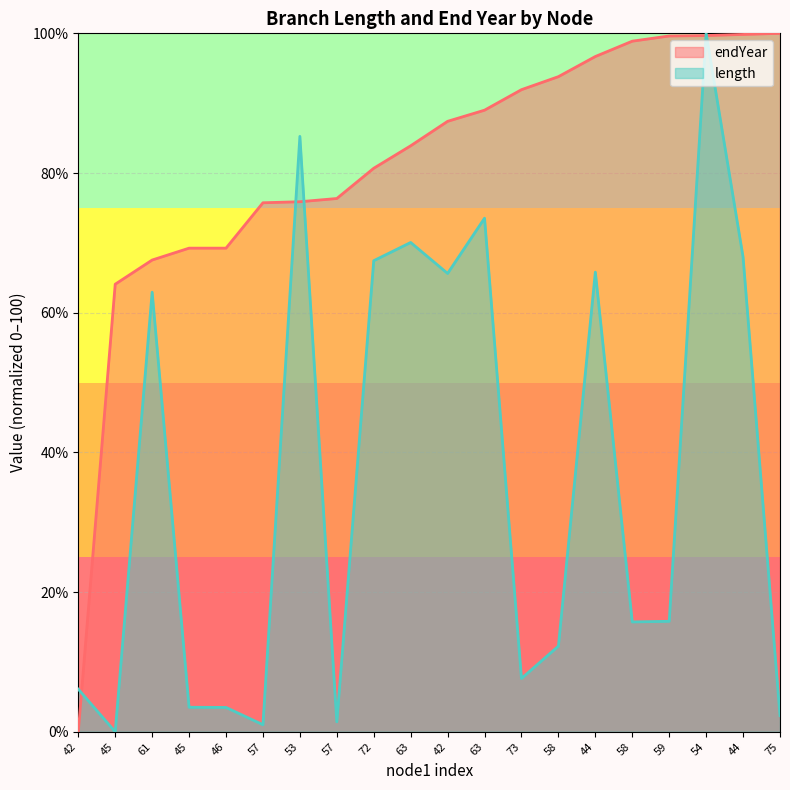

Rank the series by their average value, from highest to lowest.

endYear, length